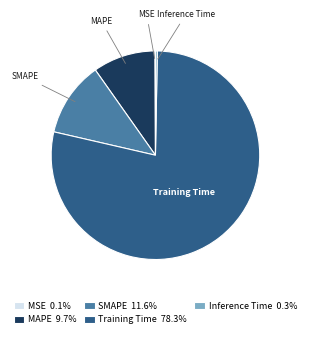

Is the sum of SMAPE and Inference Time greater than half?

No